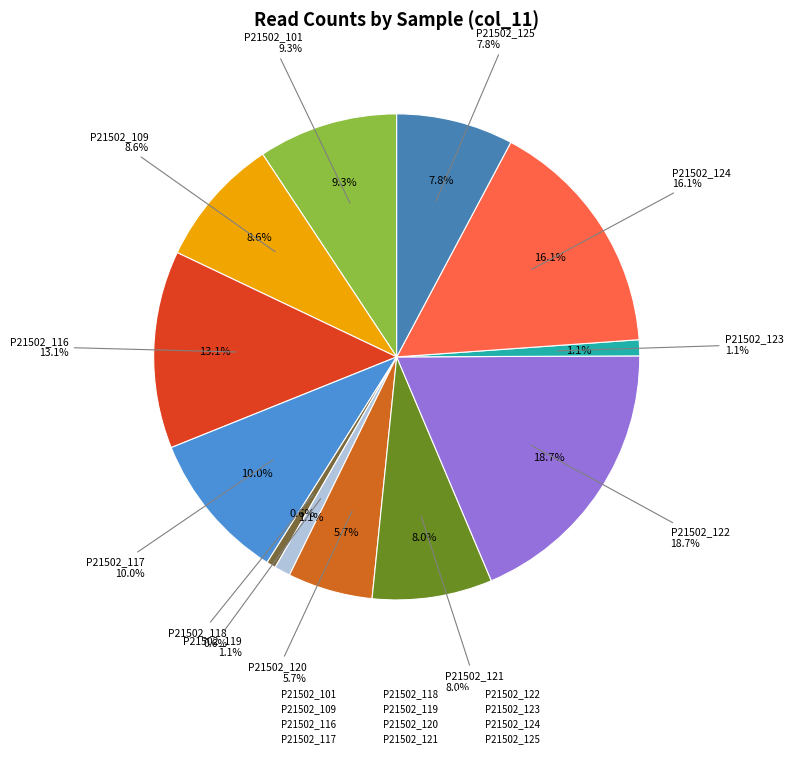

Rank the categories by value from highest to lowest.

P21502_122, P21502_124, P21502_116, P21502_117, P21502_101, P21502_109, P21502_121, P21502_125, P21502_120, P21502_119, P21502_123, P21502_118